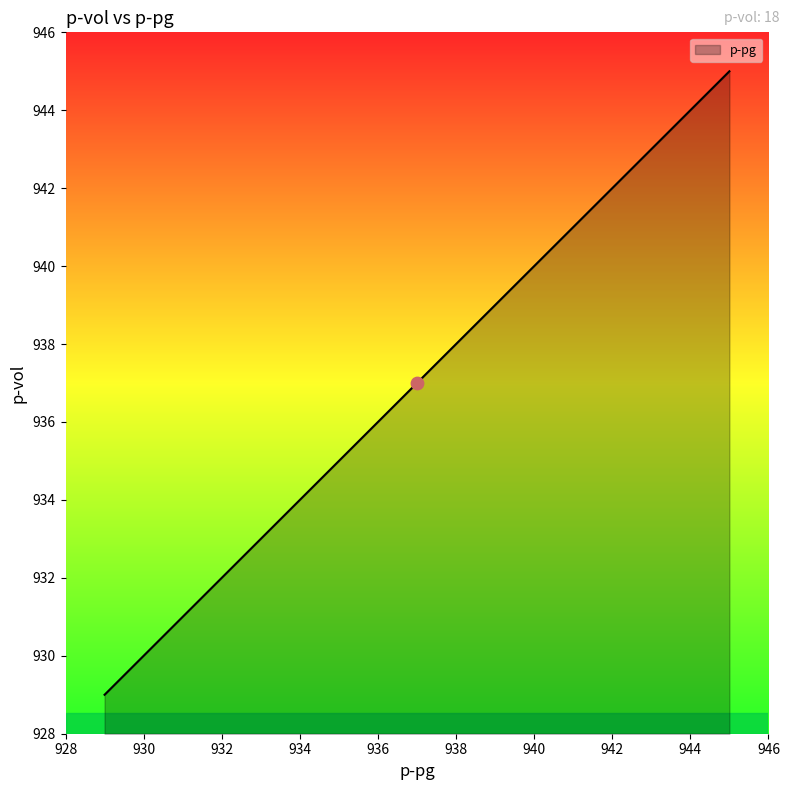

What is the greatest value displayed?

945